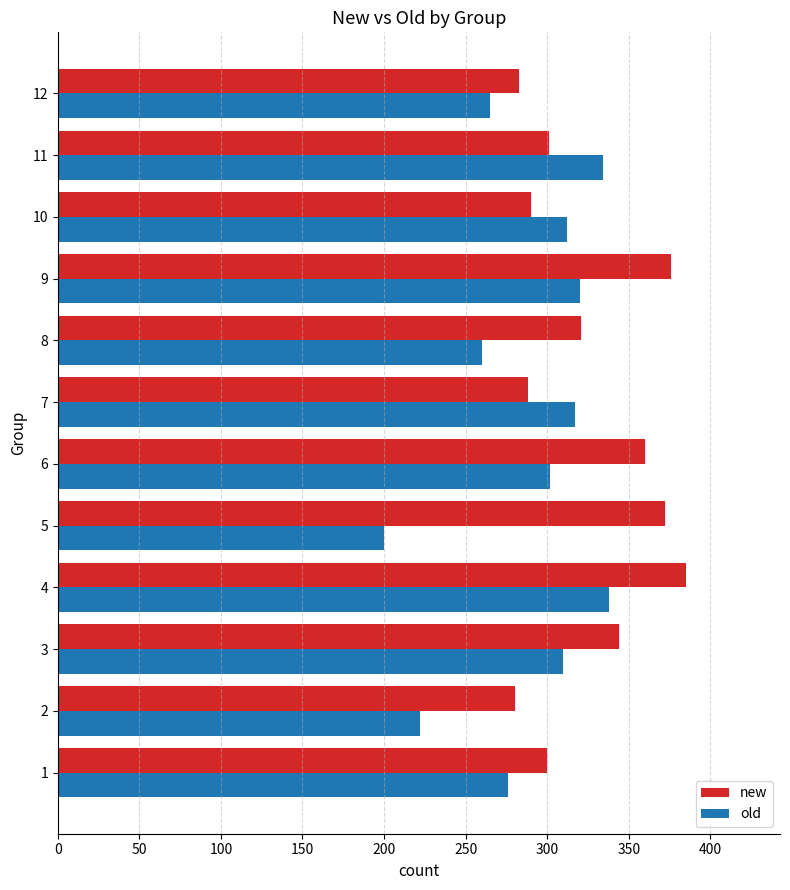

List the series in order of their peak value, lowest first.

old, new